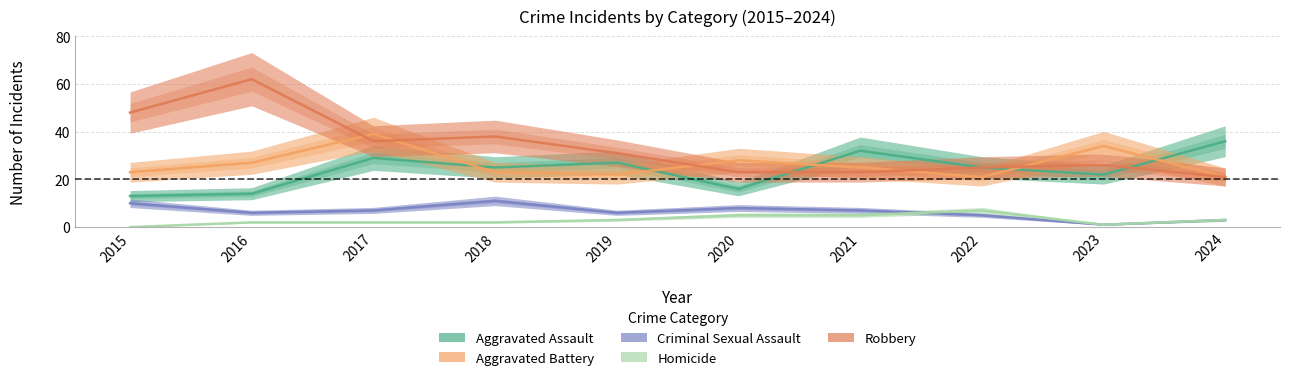

In Robbery, how many points are lower than both neighbors (excluding endpoints)?

1